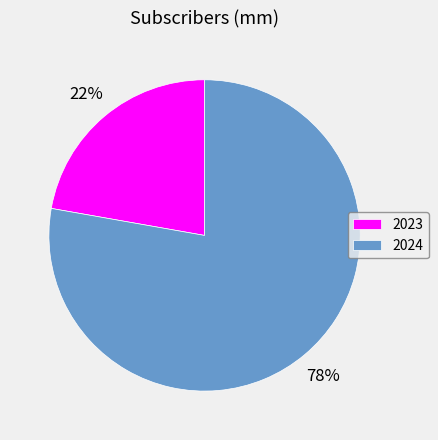

To the nearest percent, what portion does 2024 represent?

78%